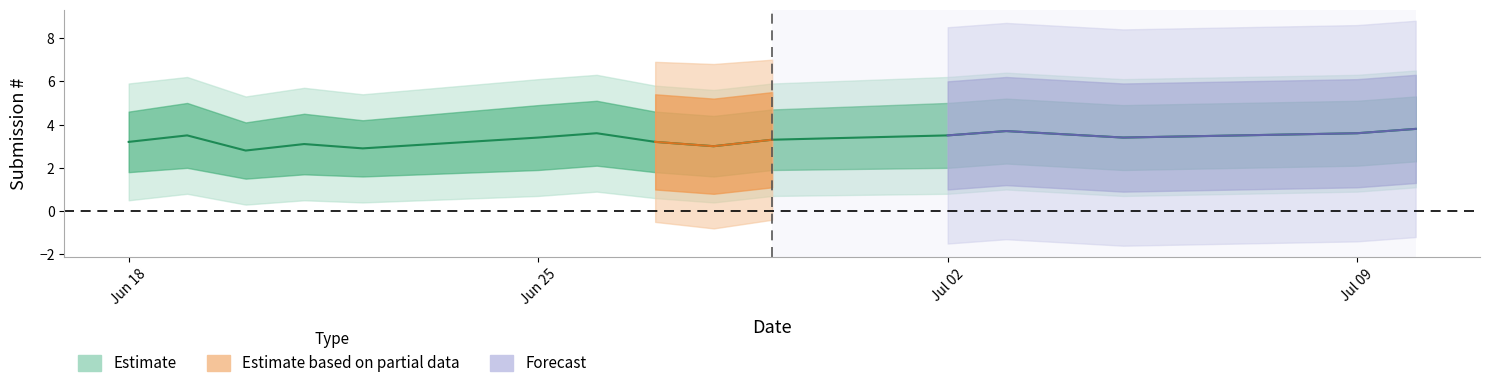

What is the value of the Estimate_hi point at the 7th from the left?

5.1